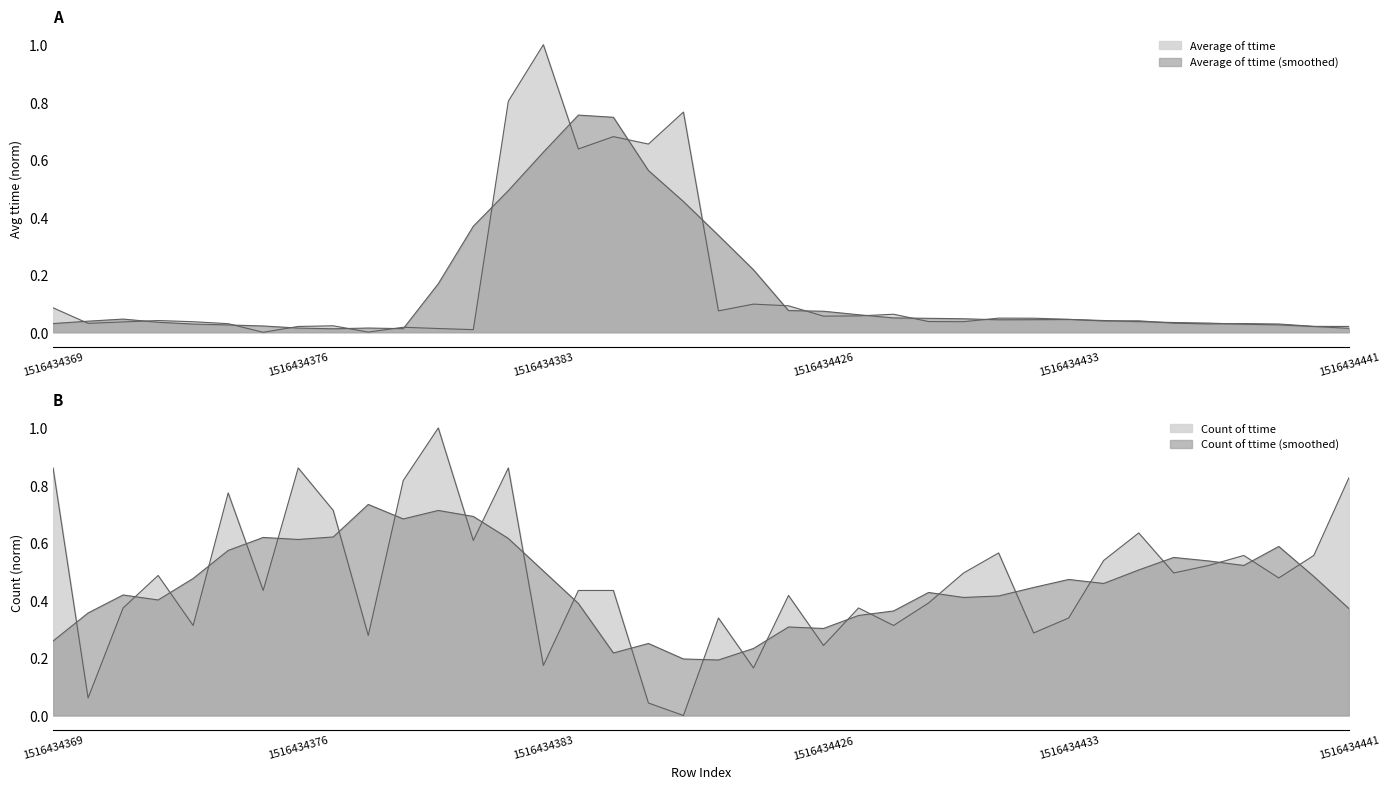

Does the chart display data point markers on the line(s)?

No